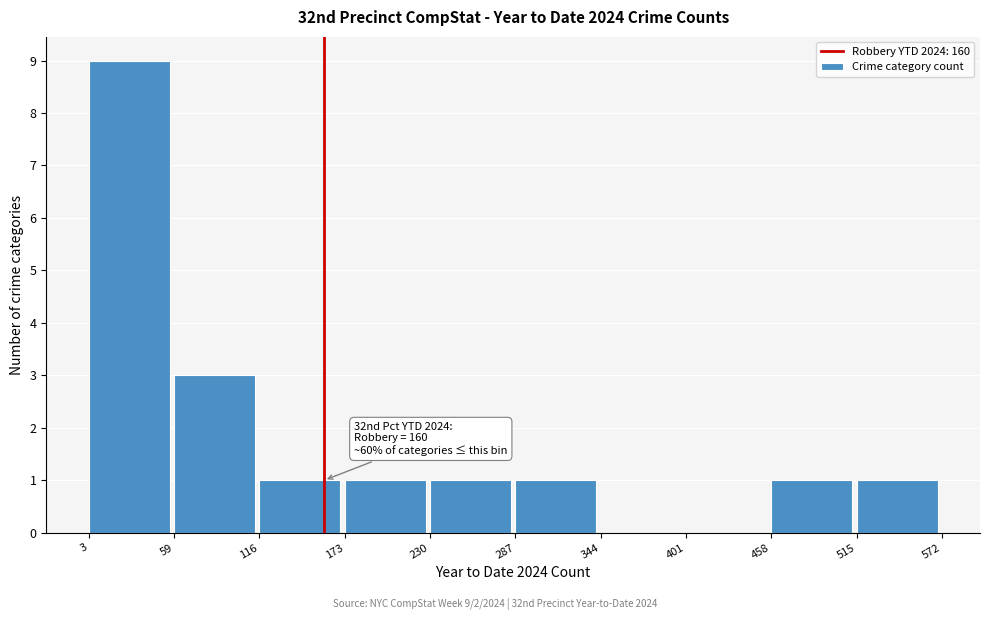

Which range on the x-axis has the tallest bar?

3 to 59